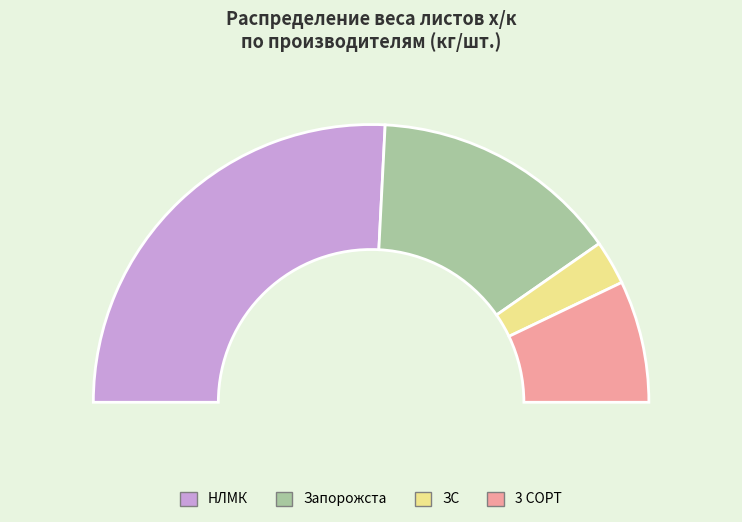

Between ЗС and 4, which series saw the biggest shift?

НЛМК